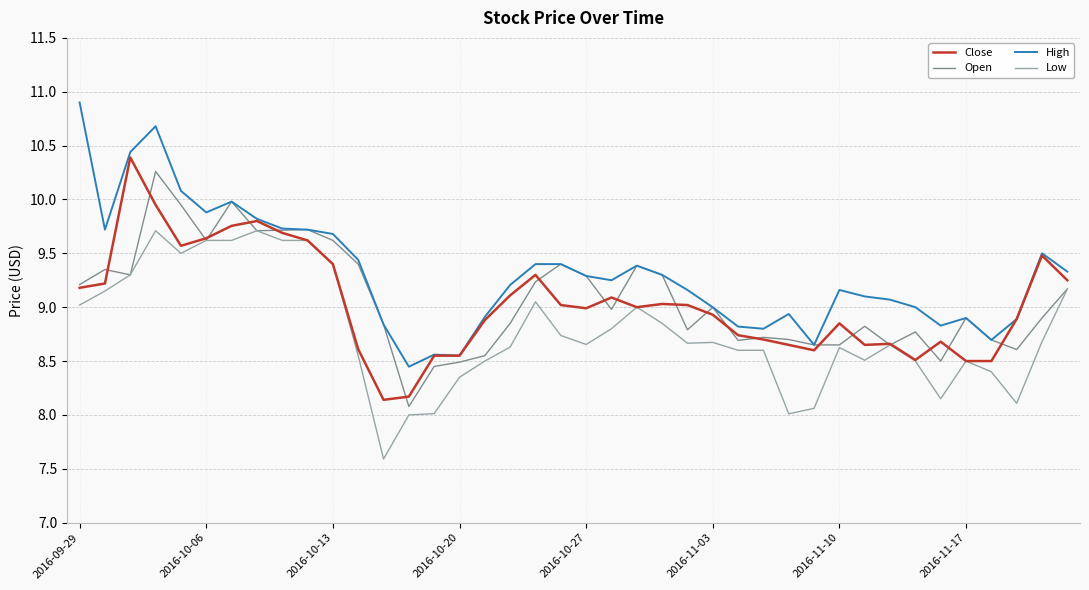

True or false: Low has more than 0 points higher than both neighbors.

True